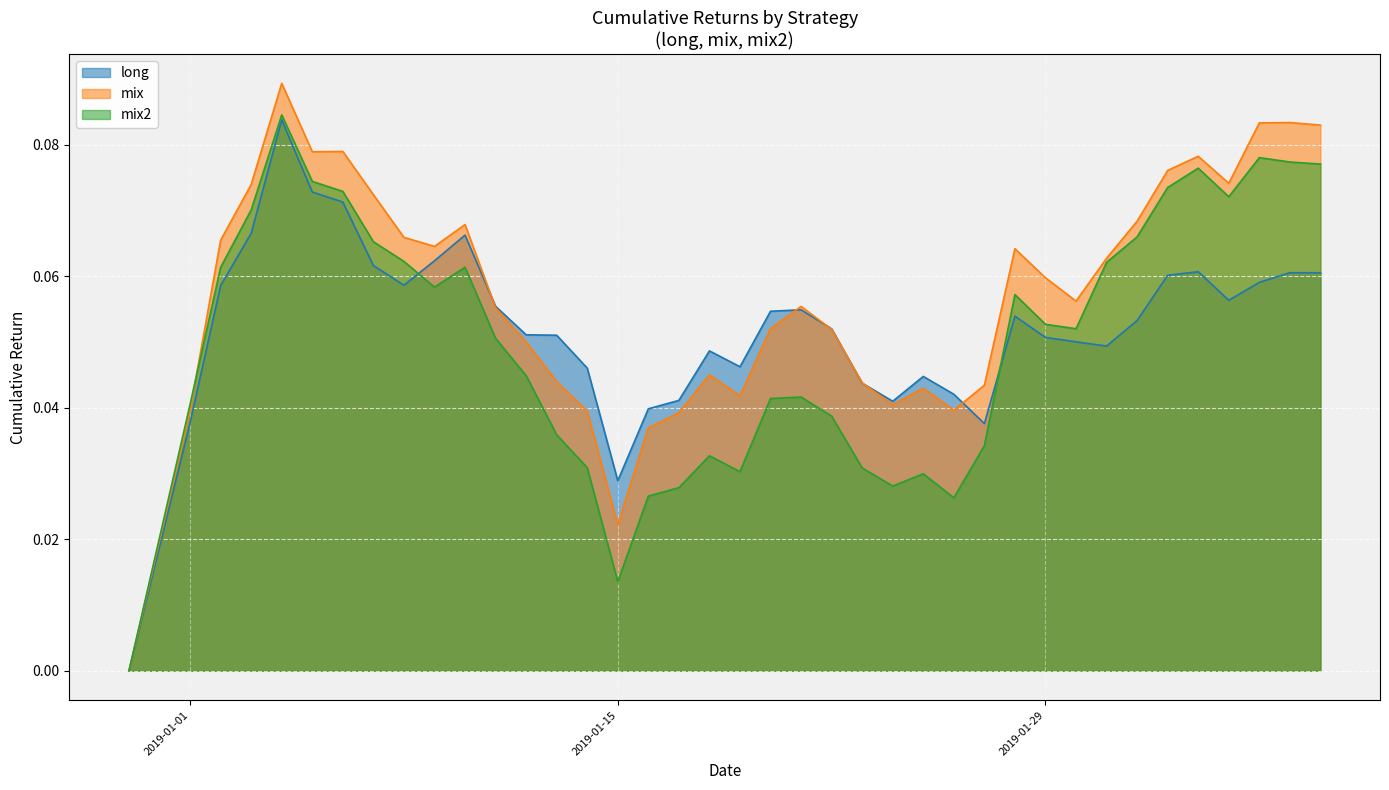

Is the value of mix at 2019-02-01 greater than the value of mix2 at 2019-02-02?

No